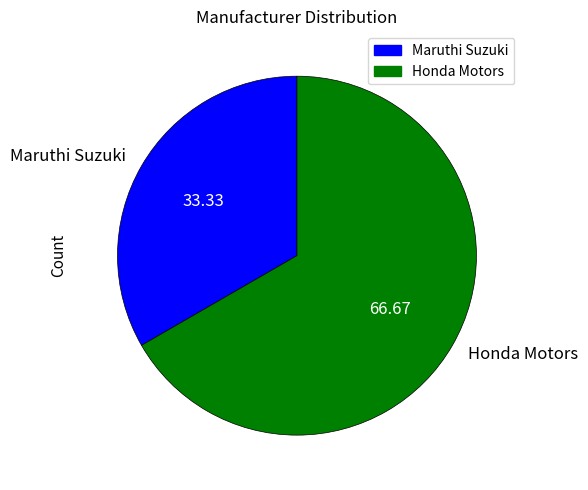

Does Honda Motors represent more than half of the total?

Yes